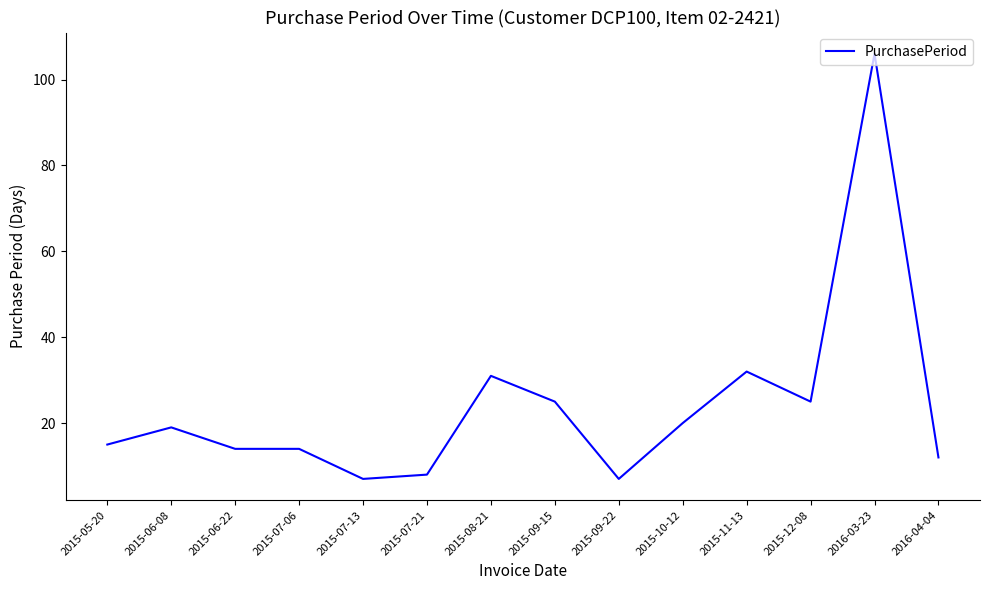

Which has a higher value, 2016-04-04 or 2015-08-21?

2015-08-21